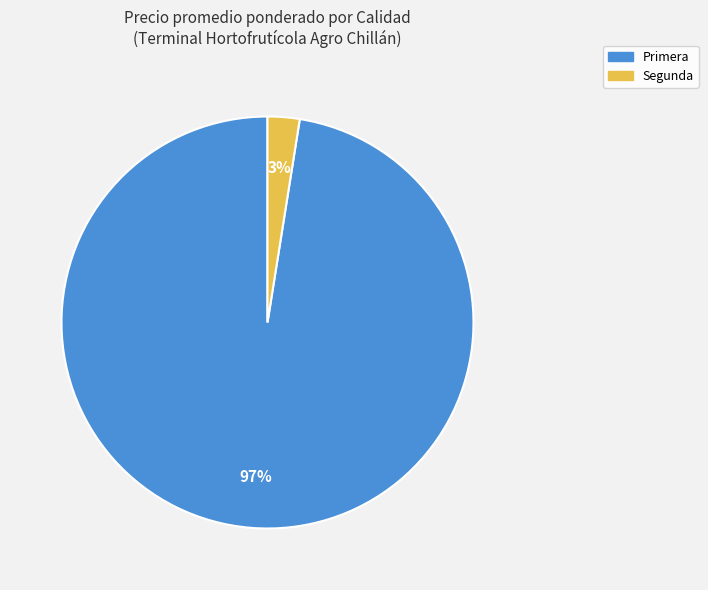

The Primera slice represents 97% of the pie. True or false?

True